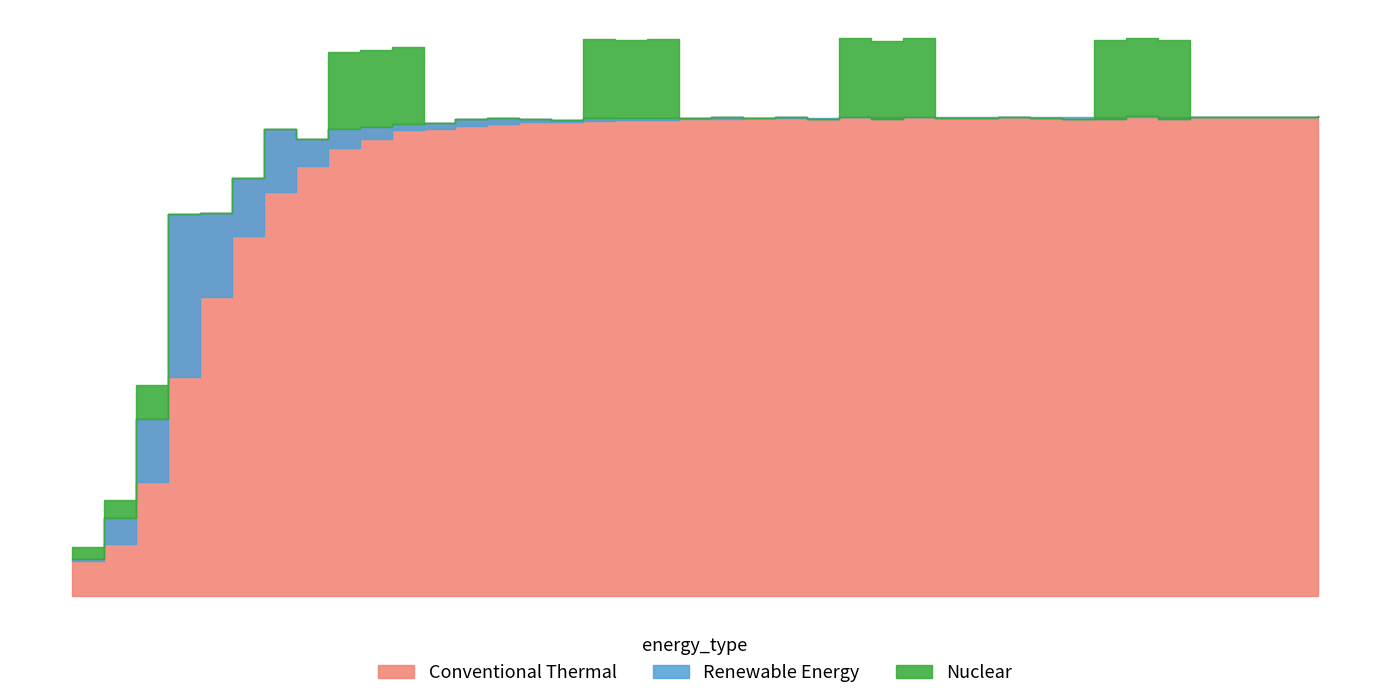

True or false: Smoothed and Baseline intersect in this chart.

False